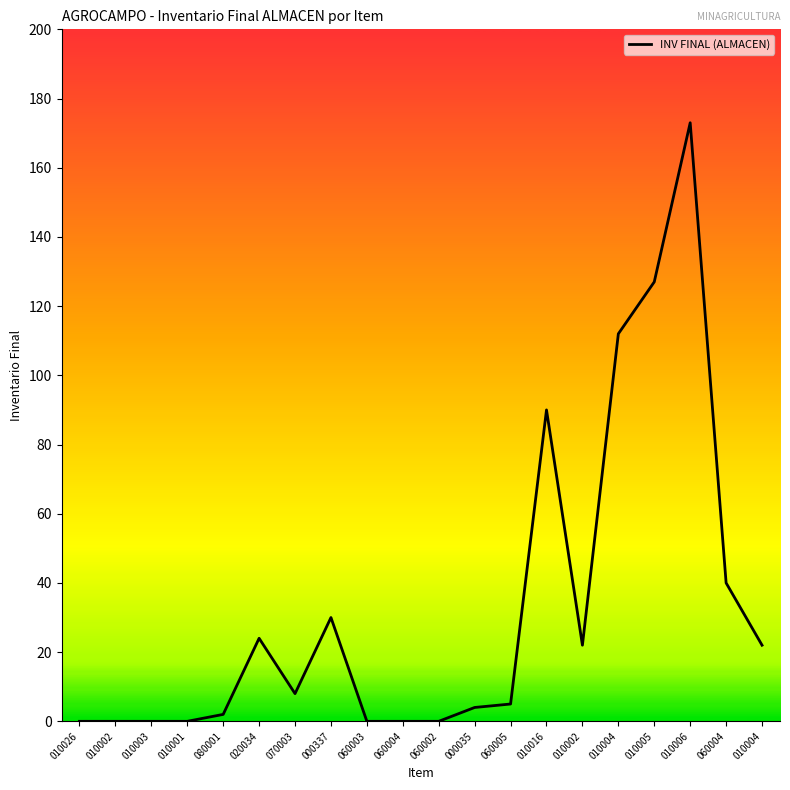

Reading left to right, what are all the values shown in this chart?

010026=0	010002=0	010003=0	010001=0	080001=2	020034=24	070003=8	000337=30	060003=0	060004=0	060002=0	000035=4	060005=5	010016=90	010002=22	010004=112	010005=127	010006=173	060004=40	010004=22